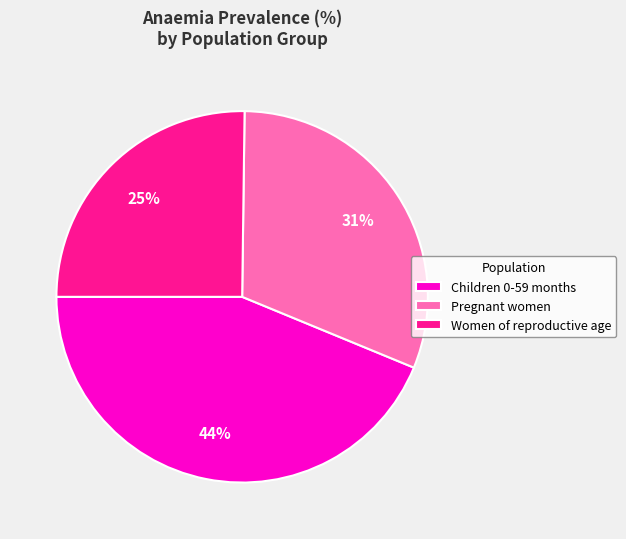

To the nearest percent, what portion does Pregnant women represent?

31%